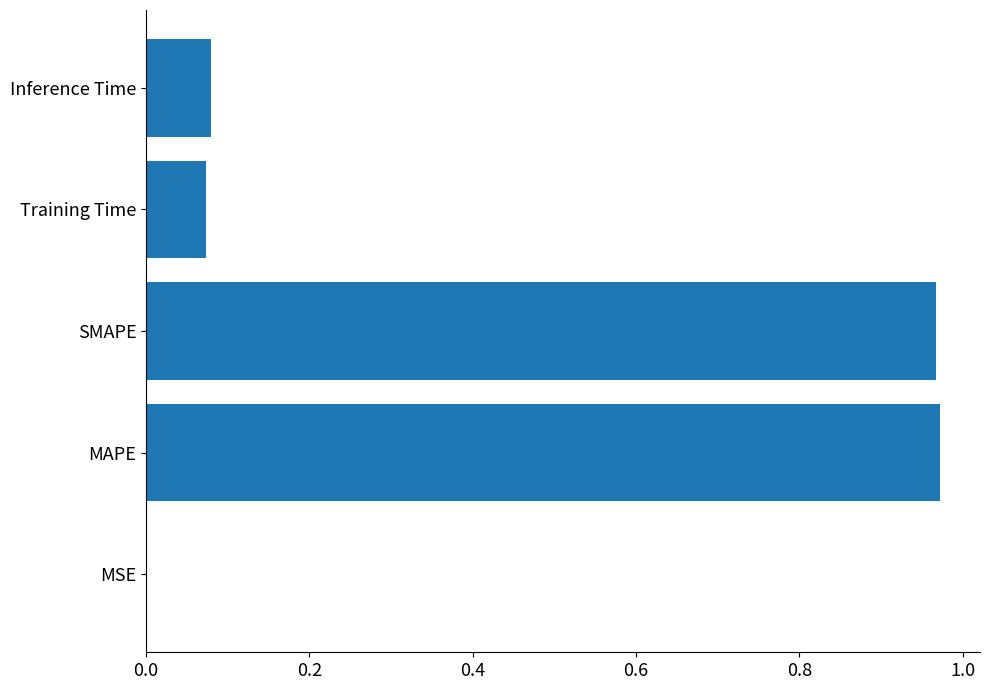

The value at Inference Time is 0.0. True or false?

False